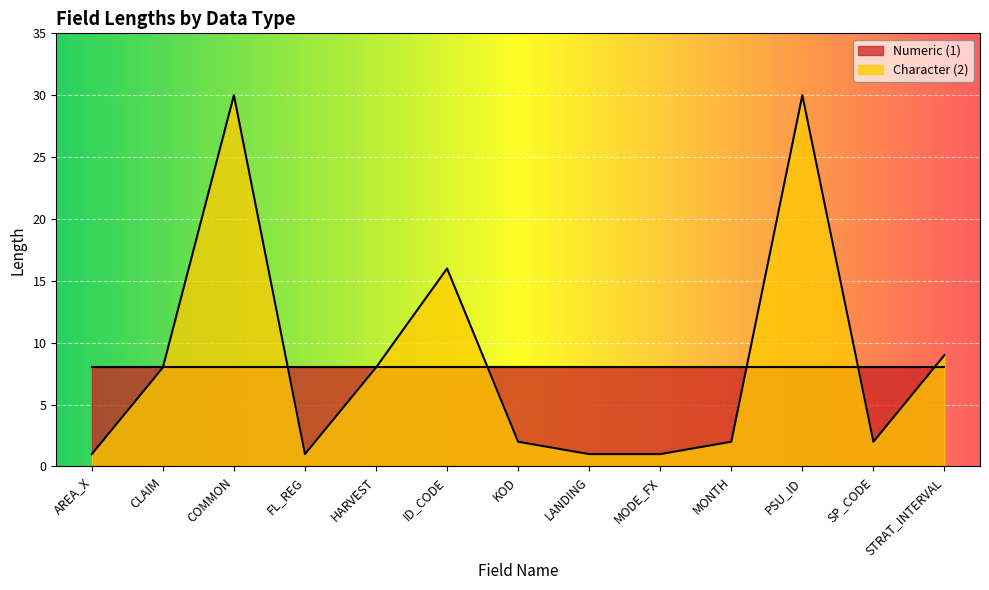

What is the label of the 4th point from the left?

FL_REG